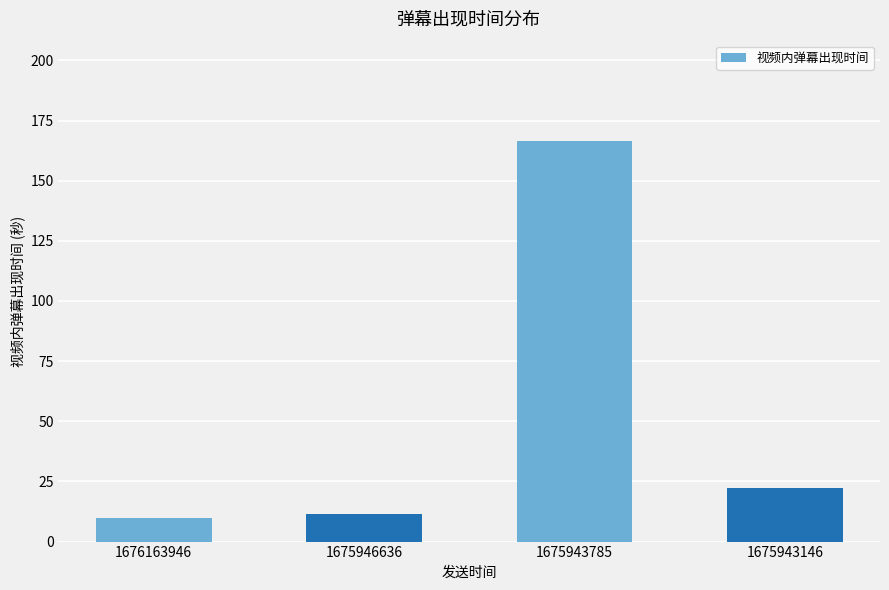

At which label does the data first exceed 22?

1675943785